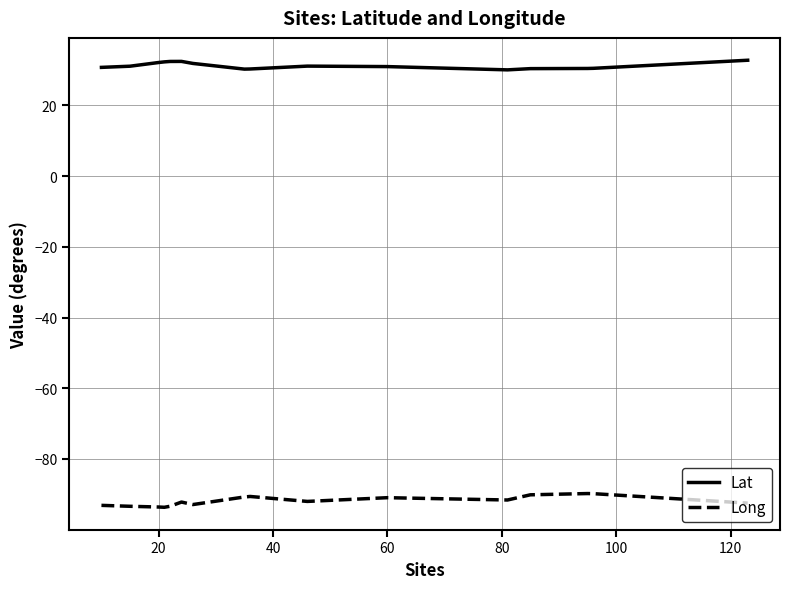

What is the lowest value of the Lat series?

30.1